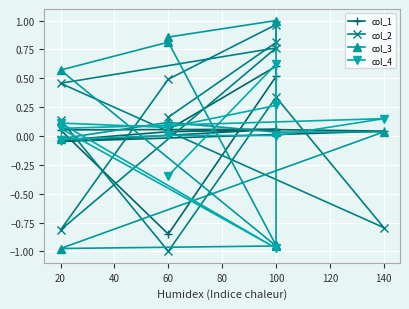

At how many categories does at least one series exceed 0?

11